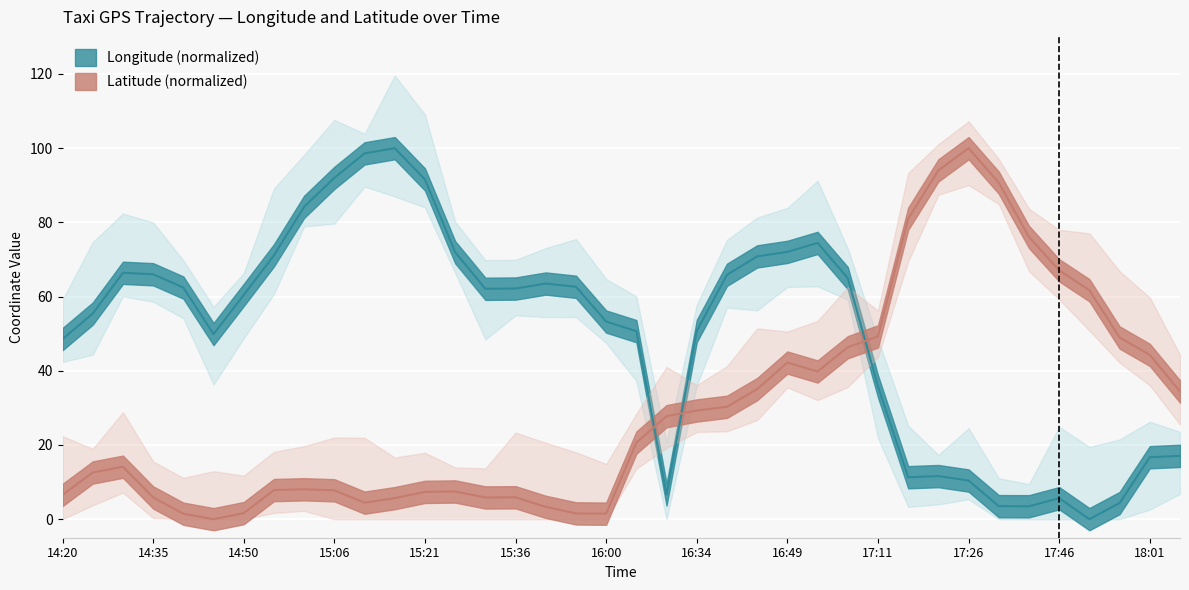

How many data points does each series have?

38